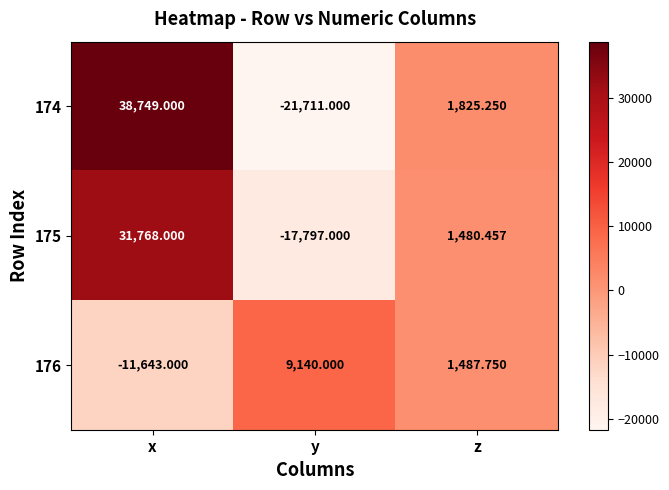

At which label is 175 closest to 6985?

z